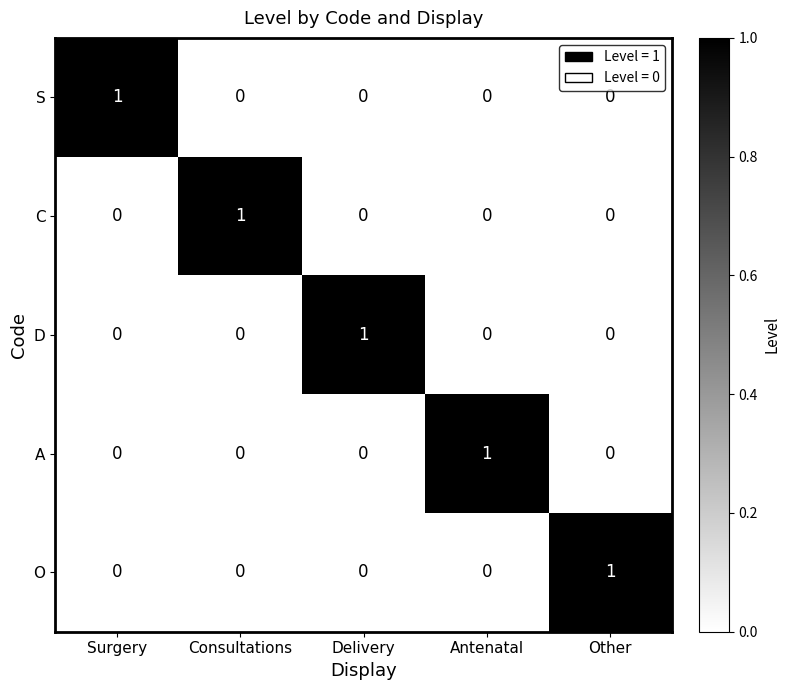

At how many categories does at least one series exceed 0?

5